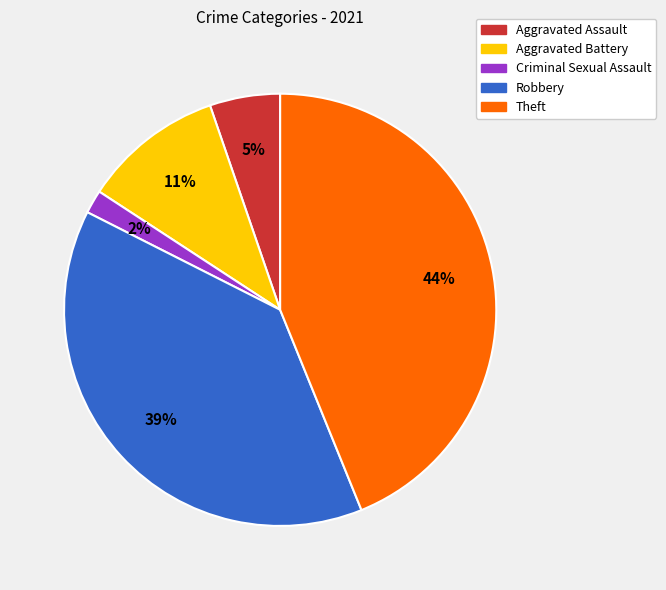

Count the number of slices in the pie.

5